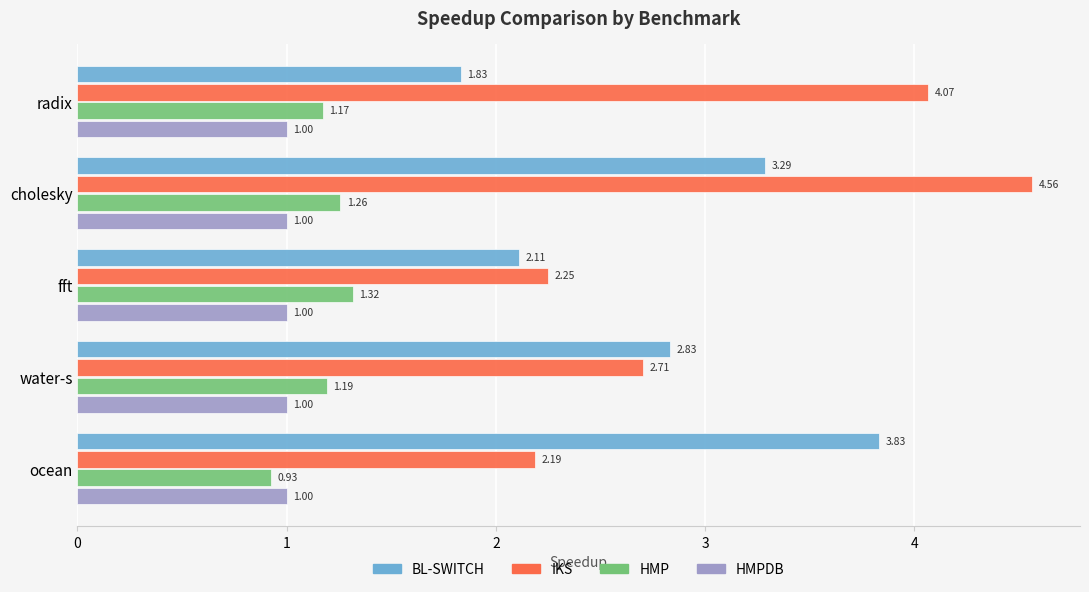

Which category has the lowest value in the IKS series?

ocean